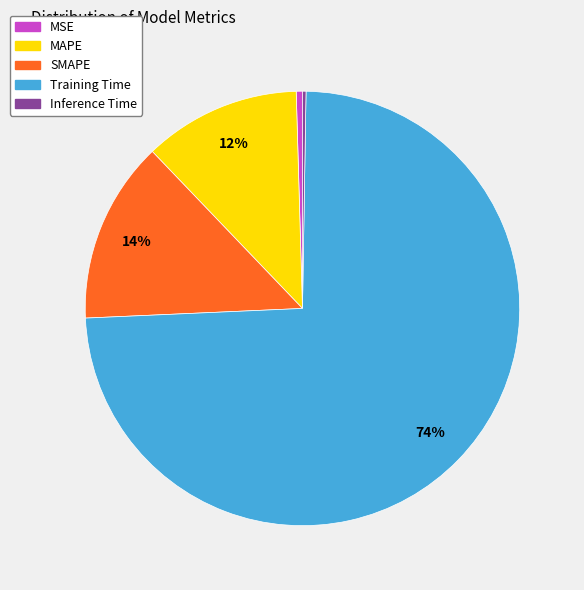

To the nearest percent, what is the combined percentage of Training Time and SMAPE?

88%